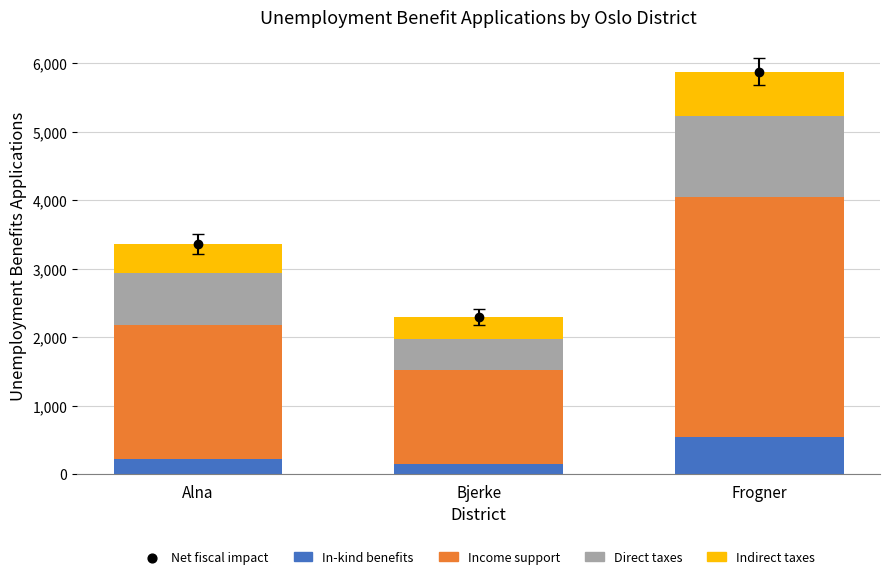

Which series has the largest total across all categories?

Income support